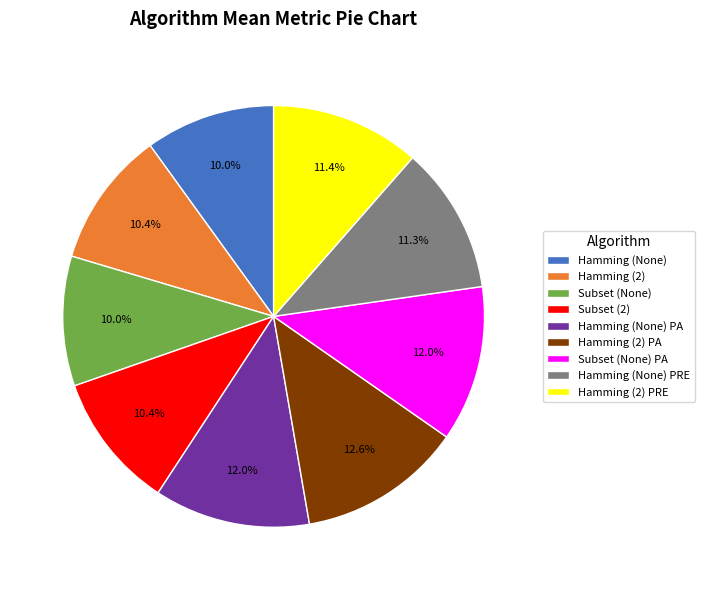

How many segments does this pie chart have?

9